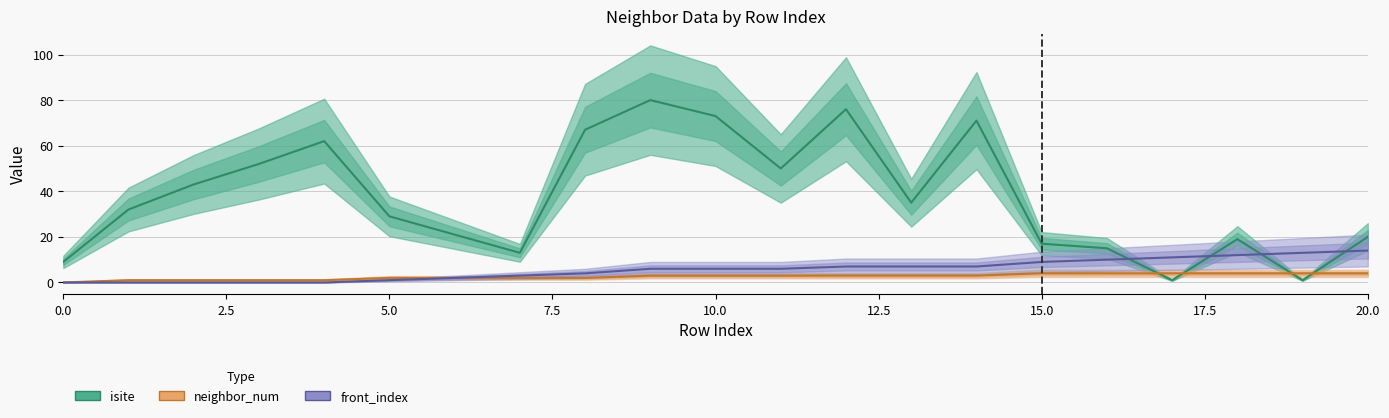

How many lines are shown in the chart?

3